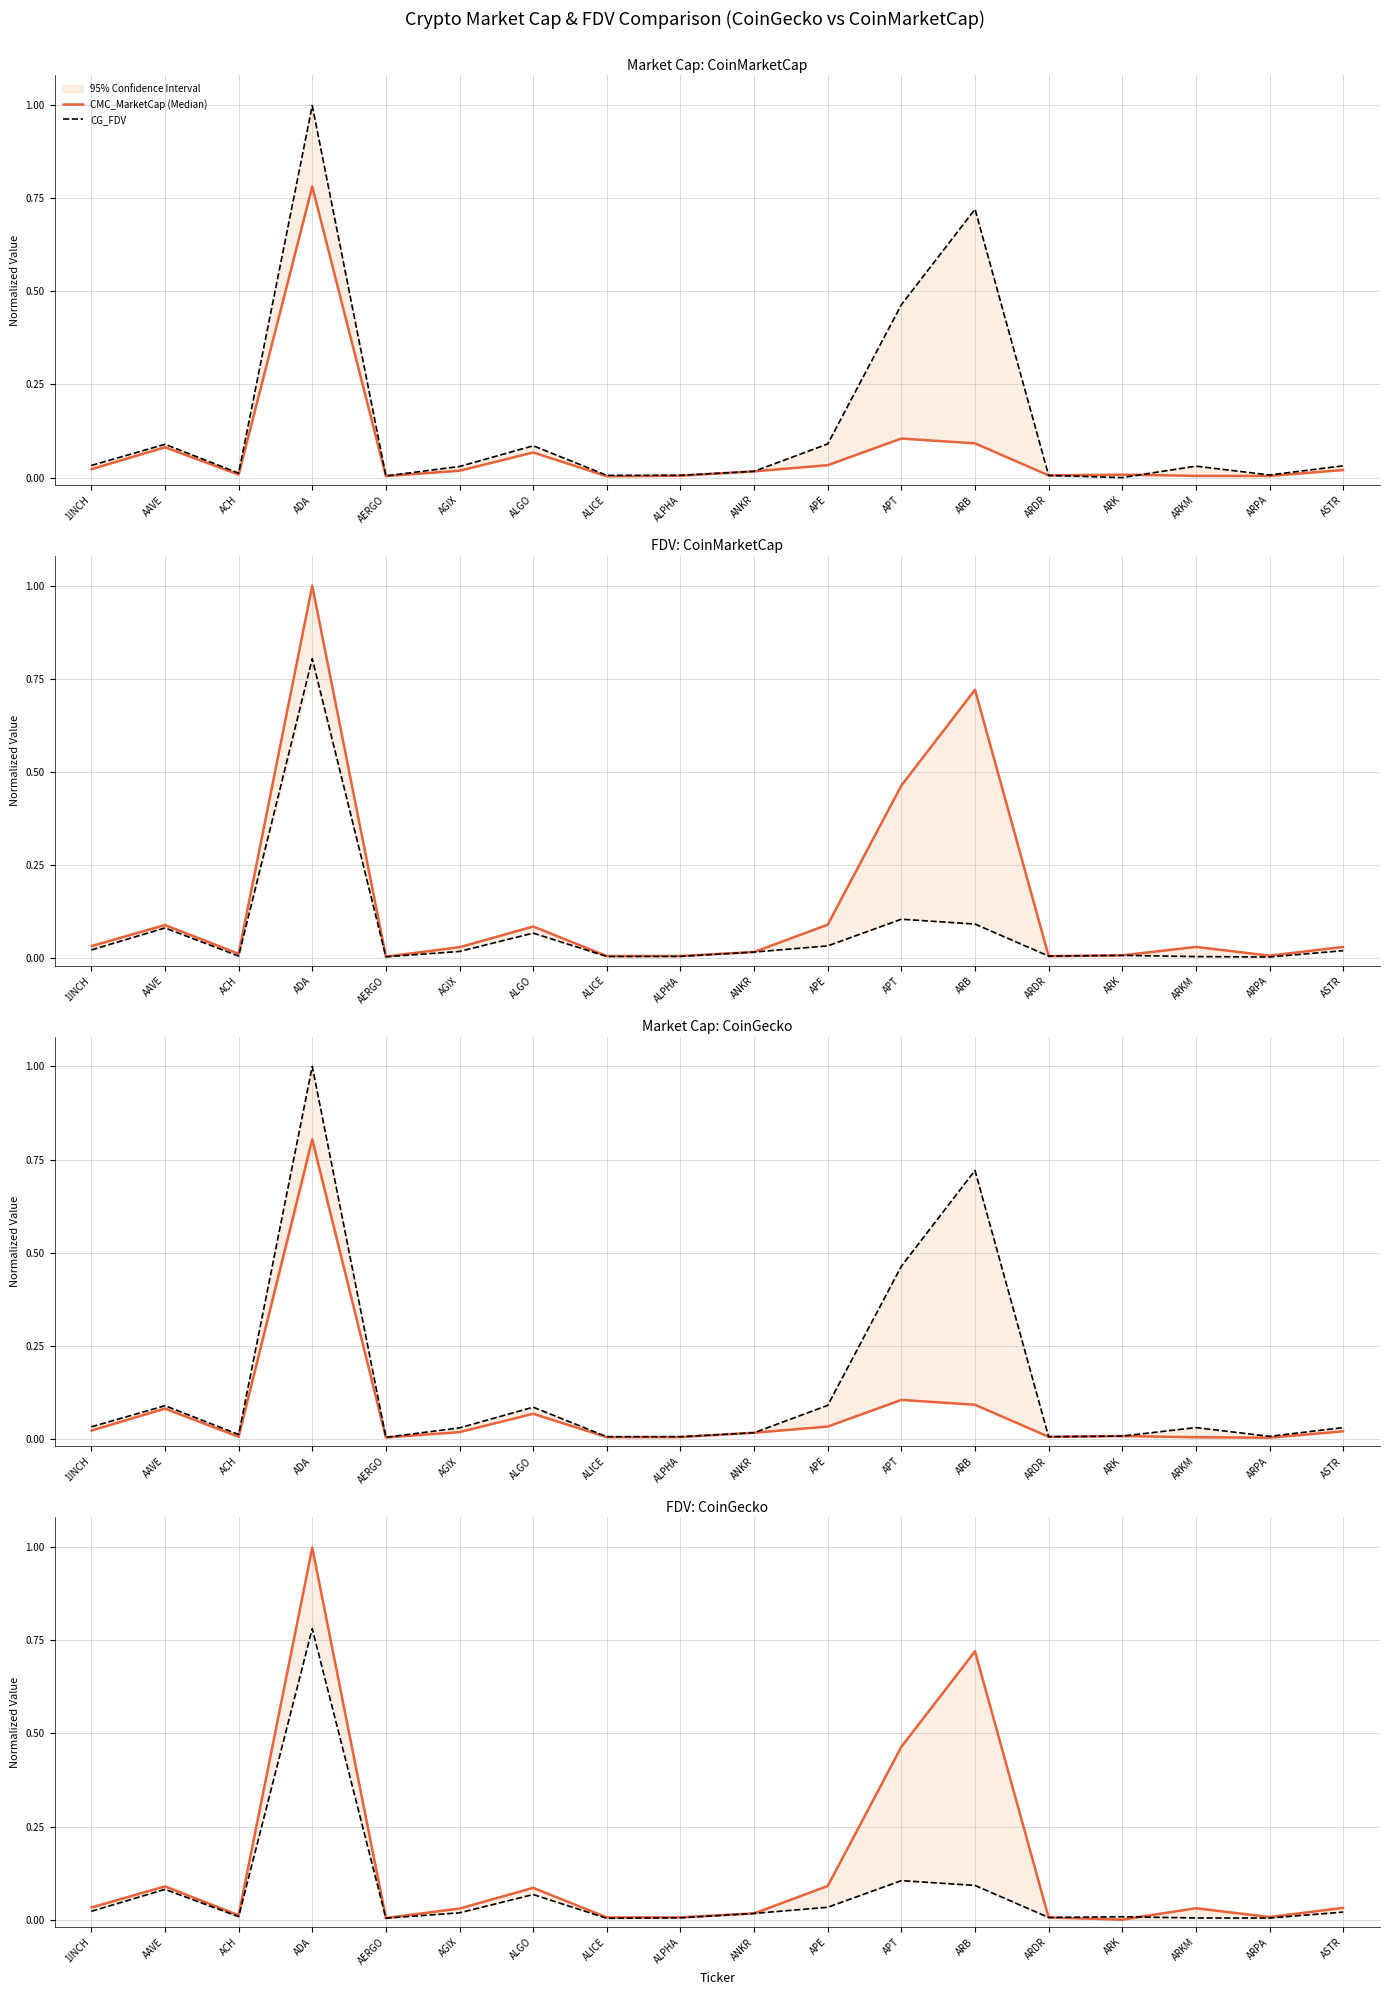

Reading left to right, extract all data points from this chart.

CMC_MarketCap: 0.0	0.1	0.0	0.8	0.0	0.0	0.1	0.0	0.0	0.0	0.0	0.1	0.1	0.0	0.0	0.0	0.0	0.0
CMC_FDV: 0.0	0.1	0.0	1.0	0.0	0.0	0.1	0.0	0.0	0.0	0.1	0.5	0.7	0.0	0.0	0.0	0.0	0.0
CG_MarketCap: 0.0	0.1	0.0	0.8	0.0	0.0	0.1	0.0	0.0	0.0	0.0	0.1	0.1	0.0	0.0	0.0	0.0	0.0
CG_FDV: 0.0	0.1	0.0	1.0	0.0	0.0	0.1	0.0	0.0	0.0	0.1	0.5	0.7	0.0	0.0	0.0	0.0	0.0